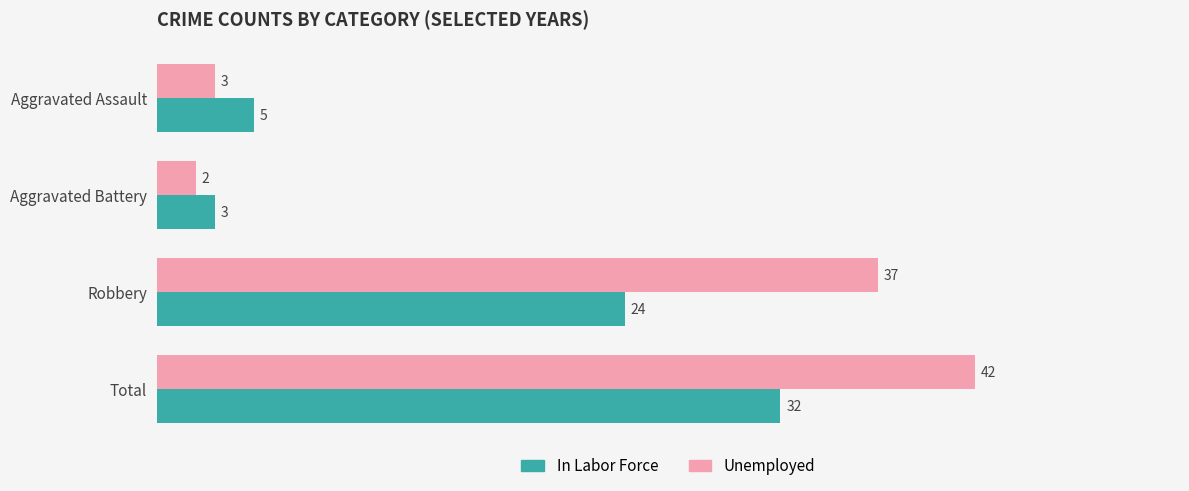

The Unemployed series shows 2 at Aggravated Battery. True or false?

True